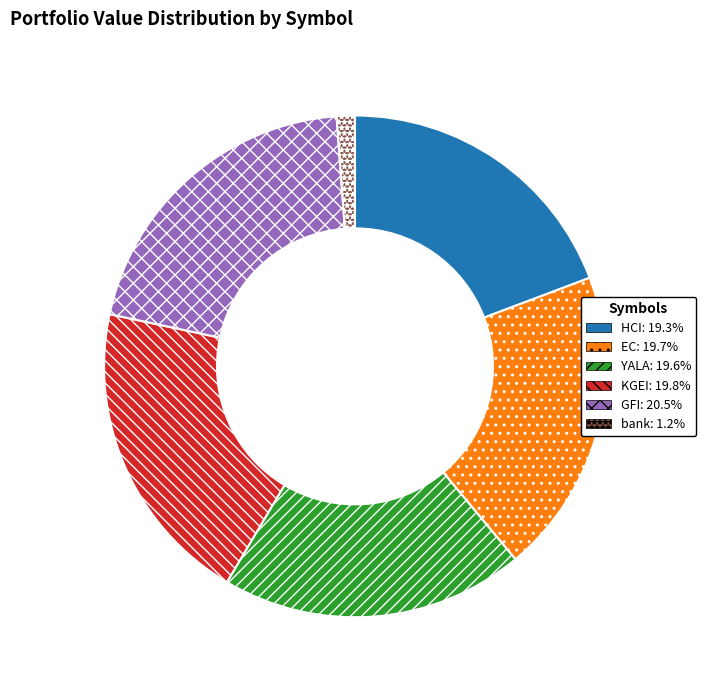

Is the sum of EC and YALA greater than half?

No